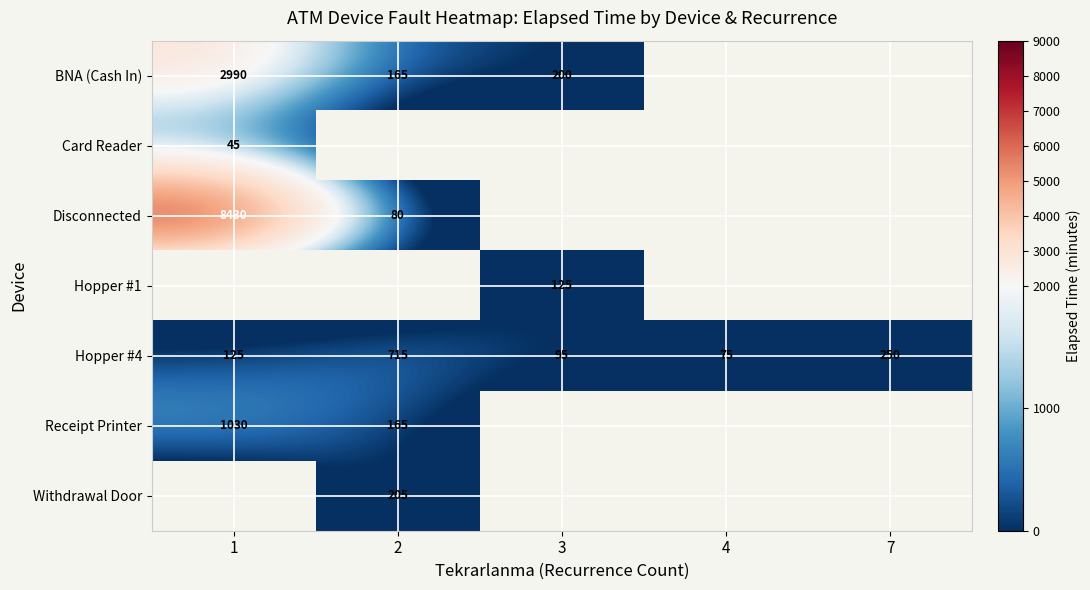

At which label is Hopper #4 closest to 395?

7